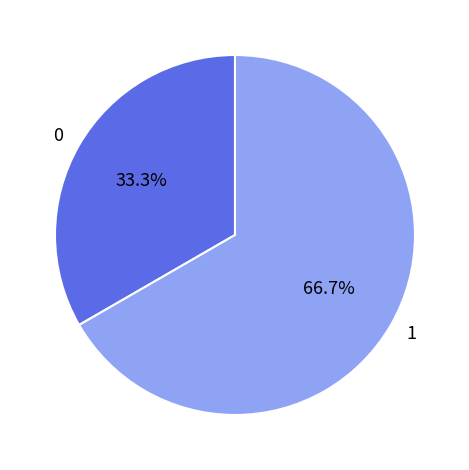

Rank the categories by value from lowest to highest.

0, 1